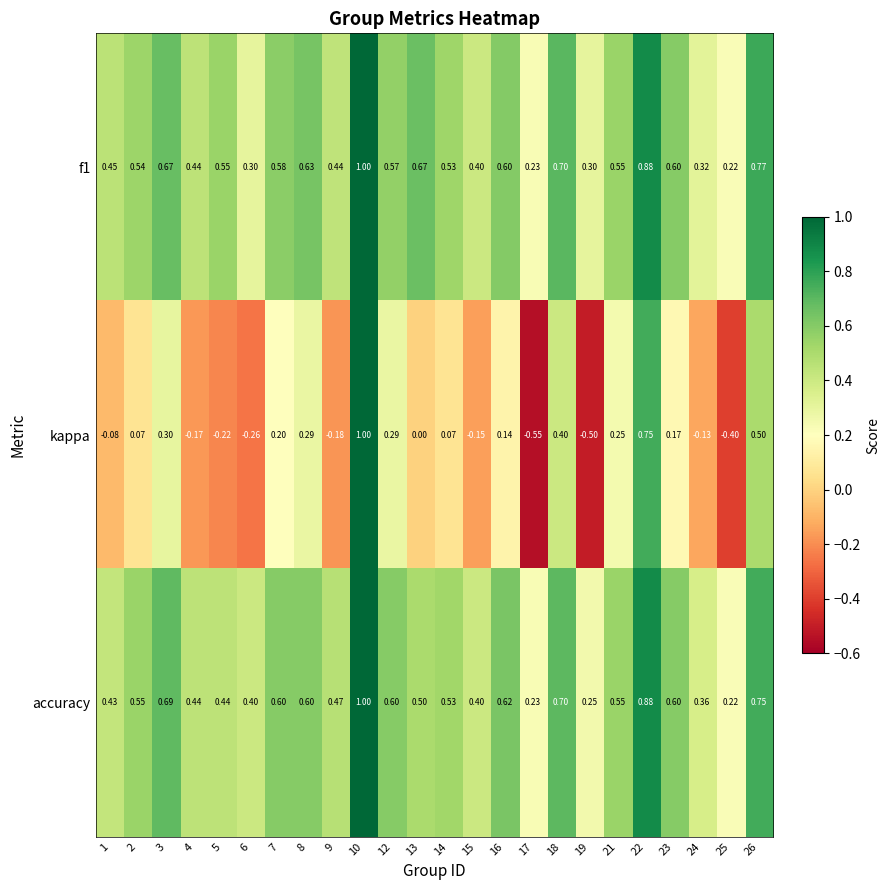

Which series changed the most between 22 and 24?

kappa